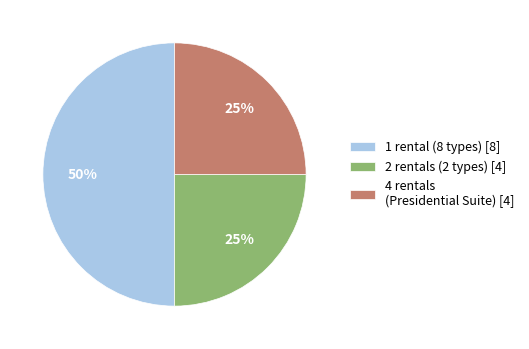

Count the number of slices in the pie.

3